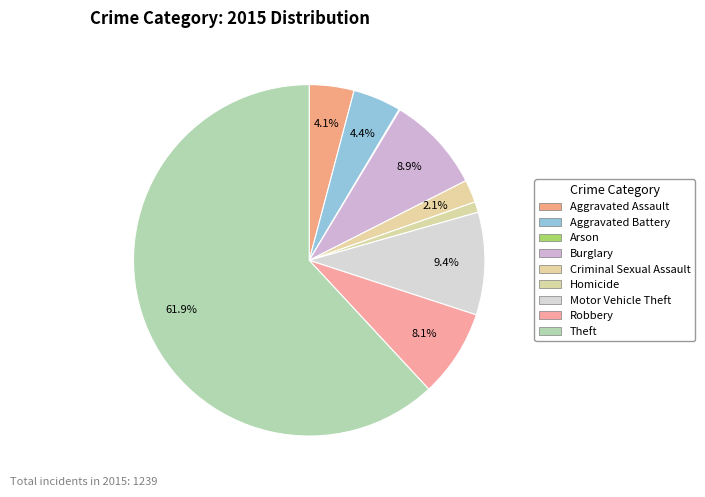

To the nearest percent, what portion does Burglary represent?

9%